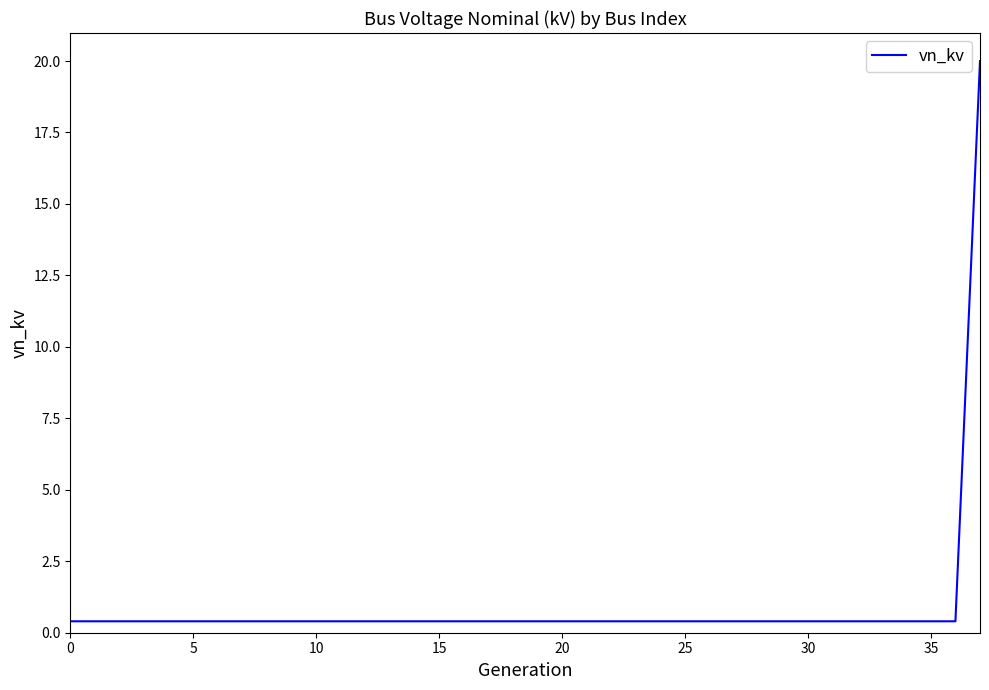

What is the difference between the maximum and minimum values?

19.6